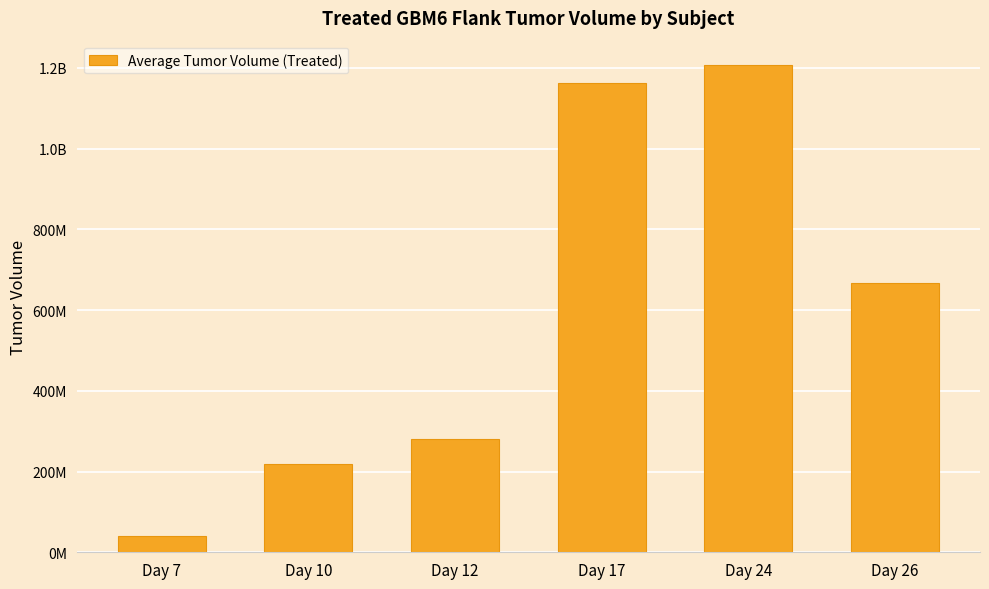

Which category has the highest value across all series?

Day 24